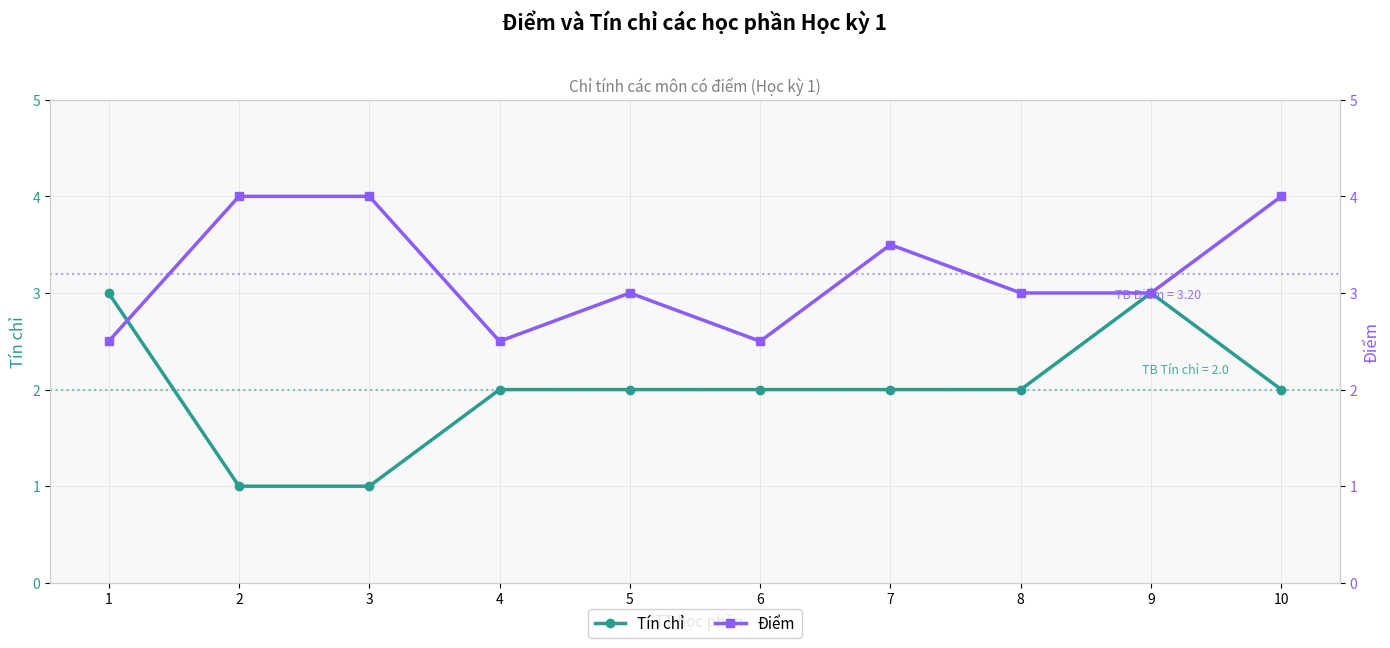

Does the chart have visible grid lines?

Yes